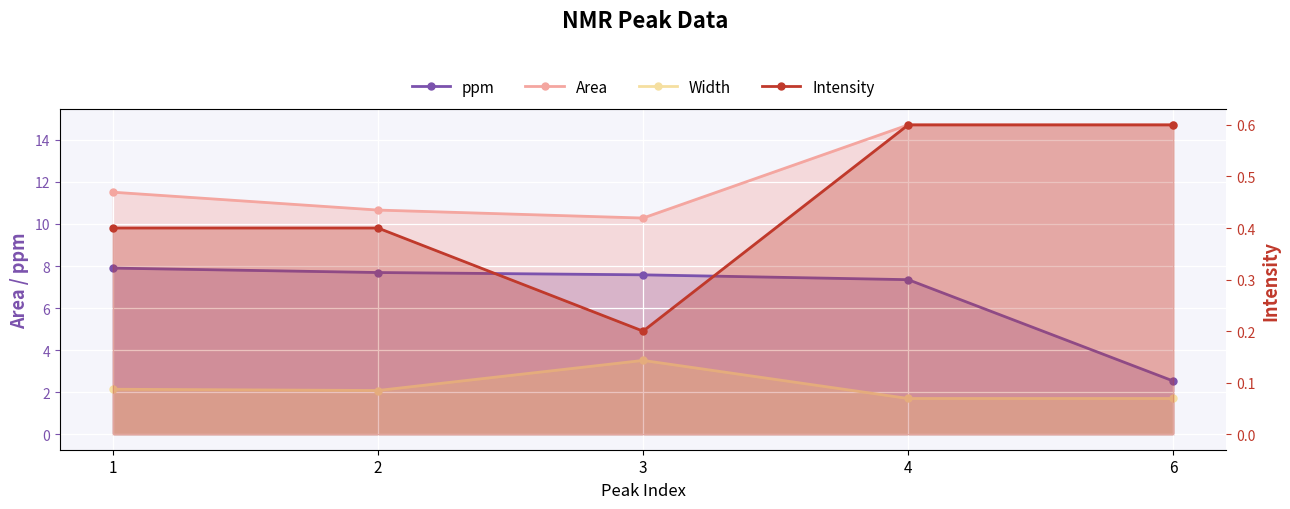

At which category is the sum across all series the highest?

4